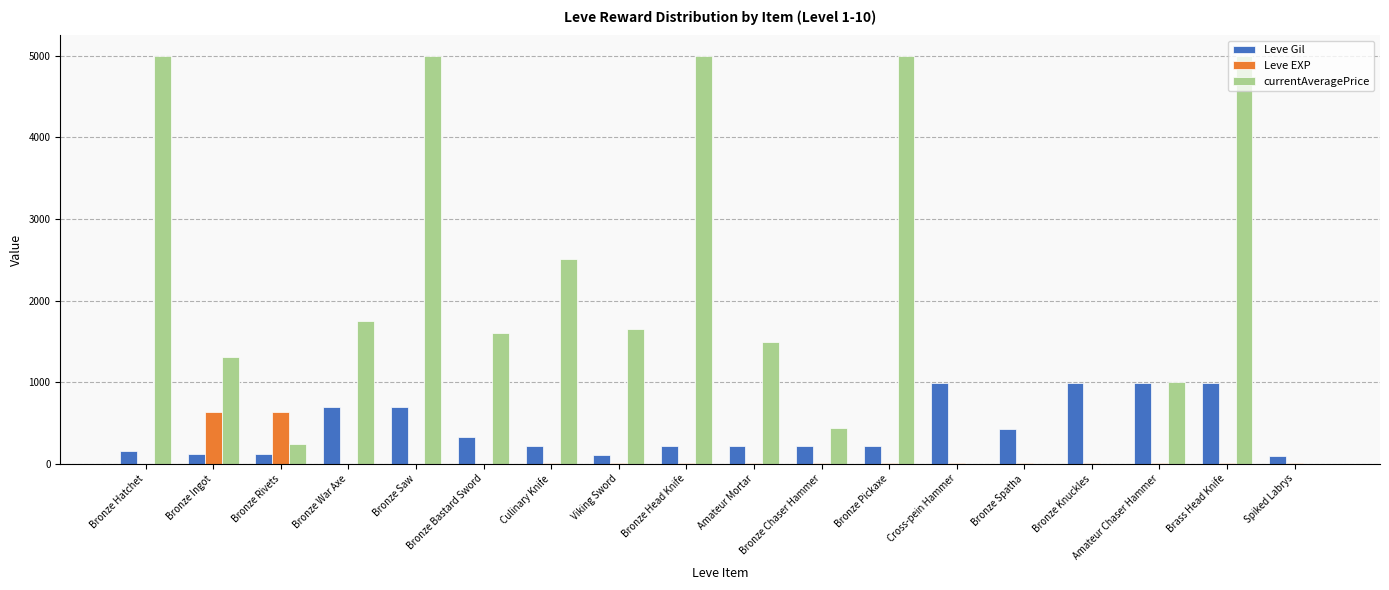

Is the value of Leve Gil at Bronze Head Knife greater than the value of Leve EXP at Amateur Chaser Hammer?

Yes